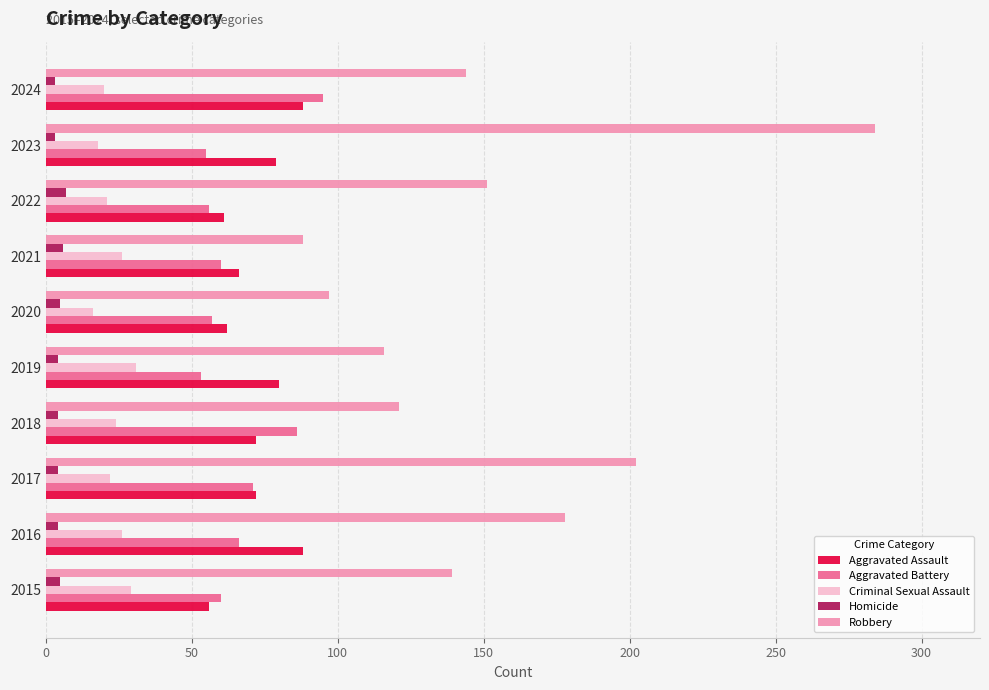

Is the value of Homicide at 2018 greater than the value of Robbery at 2018?

No